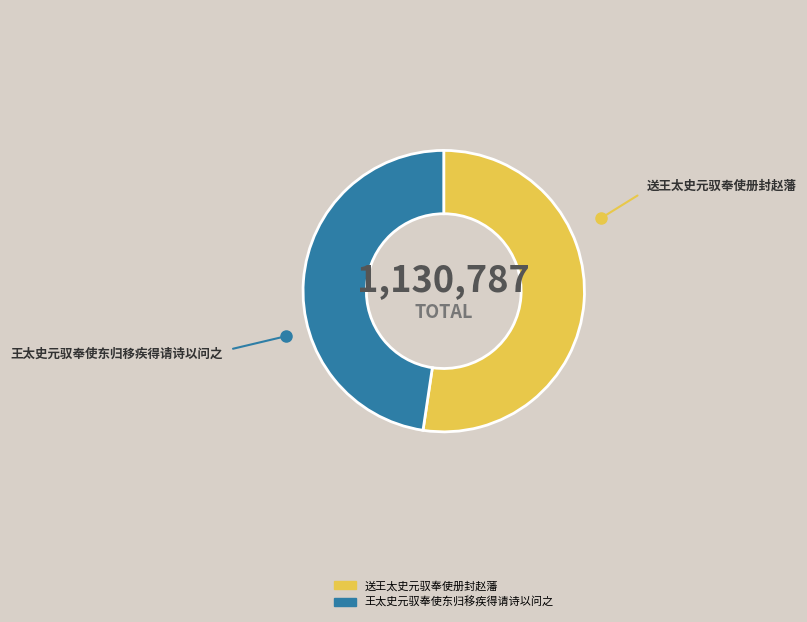

Rank the categories by value from lowest to highest.

王太史元驭奉使东归移疾得请诗以问之, 送王太史元驭奉使册封赵藩